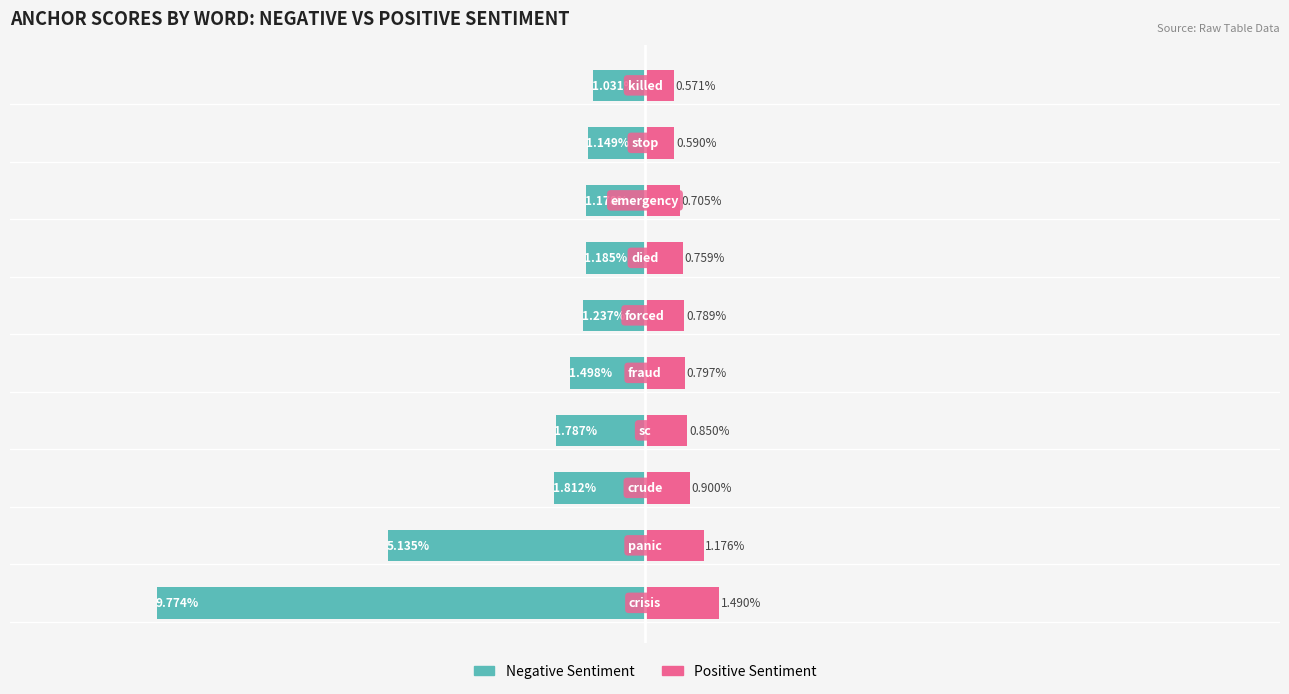

True or false: Negative Sentiment has a value of -4.4 at 9.

False